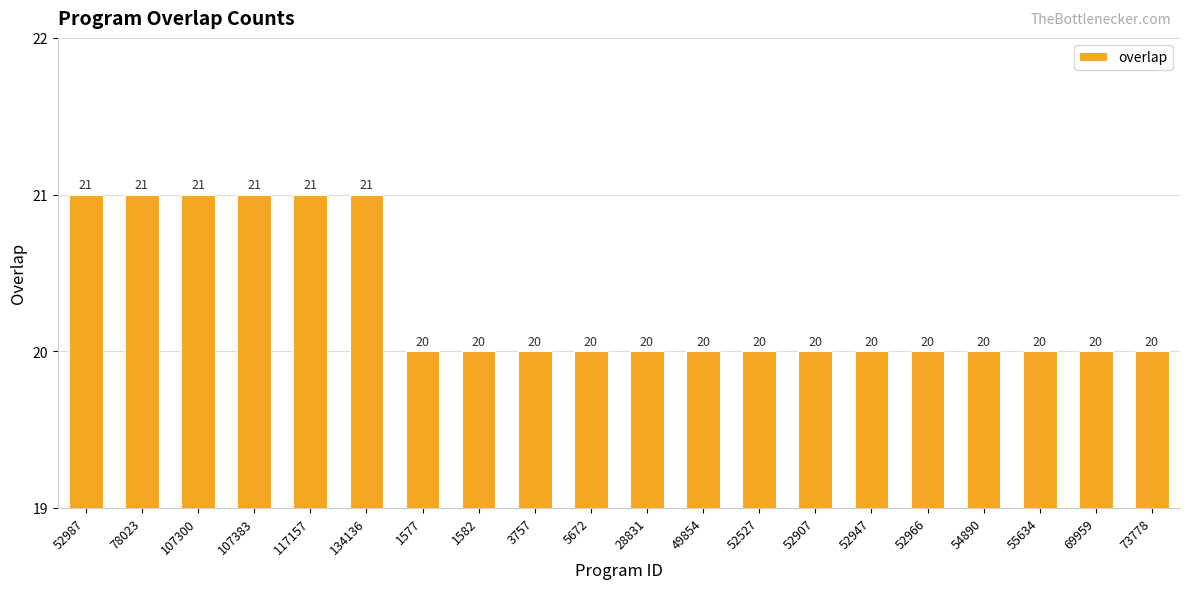

The chart shows a value of 9 at 49854. True or false?

False